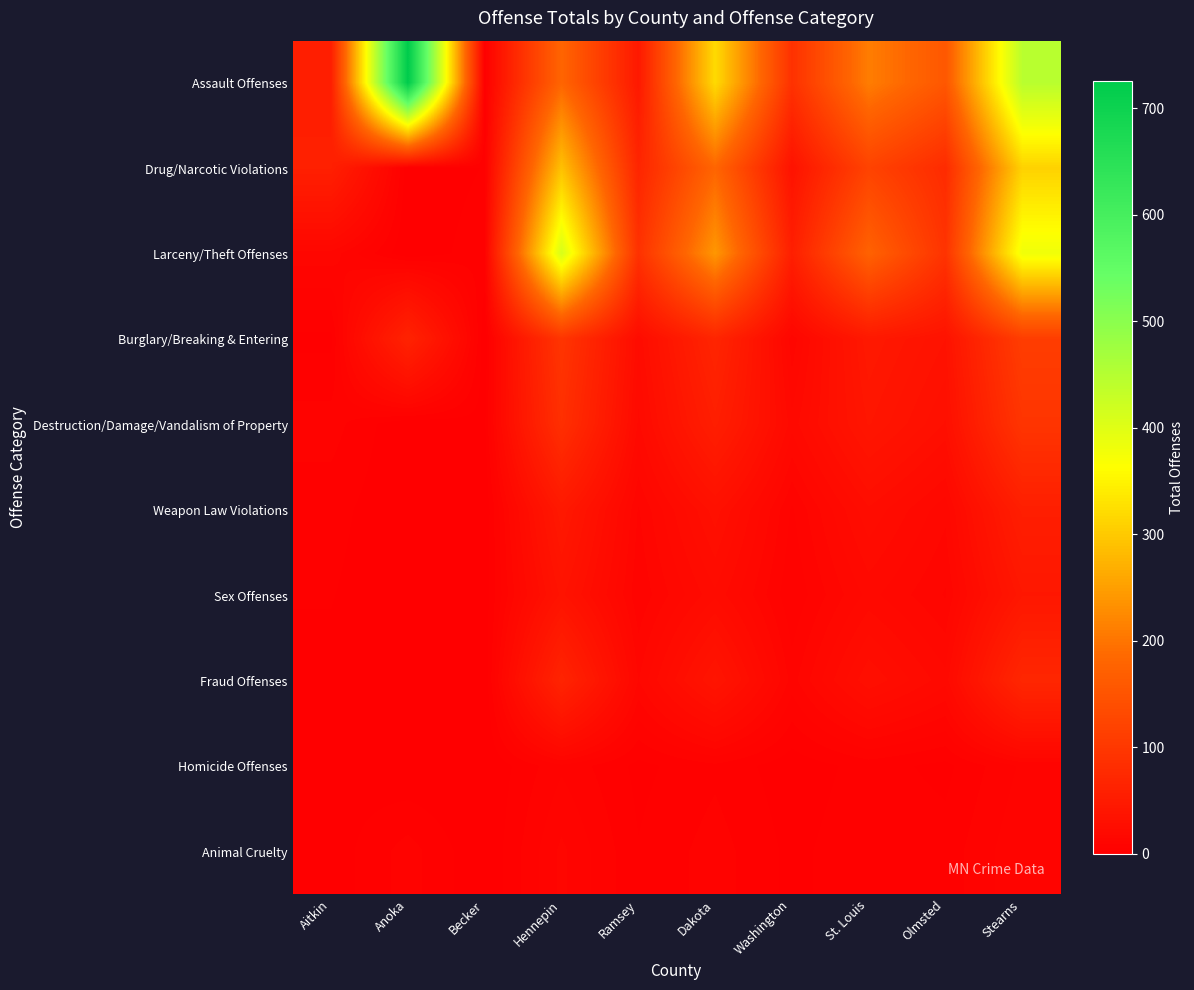

Reading right to left, list all the values displayed in this chart.

Assault Offenses: Stearns=445	Olmsted=156	St. Louis=210	Washington=89	Dakota=320	Ramsey=45	Hennepin=180	Becker=2	Anoka=725	Aitkin=56
Drug/Narcotic Violations: Stearns=310	Olmsted=78	St. Louis=120	Washington=34	Dakota=180	Ramsey=67	Hennepin=290	Becker=3	Anoka=0	Aitkin=57
Larceny/Theft Offenses: Stearns=380	Olmsted=92	St. Louis=175	Washington=56	Dakota=240	Ramsey=89	Hennepin=410	Becker=5	Anoka=0	Aitkin=13
Burglary/Breaking & Entering: Stearns=110	Olmsted=34	St. Louis=45	Washington=12	Dakota=67	Ramsey=23	Hennepin=95	Becker=0	Anoka=63	Aitkin=2
Destruction/Damage/Vandalism of Property: Stearns=95	Olmsted=28	St. Louis=40	Washington=18	Dakota=55	Ramsey=19	Hennepin=85	Becker=2	Anoka=0	Aitkin=7
Weapon Law Violations: Stearns=55	Olmsted=15	St. Louis=25	Washington=8	Dakota=30	Ramsey=11	Hennepin=45	Becker=0	Anoka=0	Aitkin=4
Sex Offenses: Stearns=42	Olmsted=11	St. Louis=18	Washington=6	Dakota=22	Ramsey=9	Hennepin=35	Becker=1	Anoka=0	Aitkin=3
Fraud Offenses: Stearns=70	Olmsted=18	St. Louis=28	Washington=10	Dakota=38	Ramsey=14	Hennepin=65	Becker=0	Anoka=0	Aitkin=2
Homicide Offenses: Stearns=9	Olmsted=2	St. Louis=4	Washington=1	Dakota=5	Ramsey=2	Hennepin=8	Becker=0	Anoka=0	Aitkin=2
Animal Cruelty: Stearns=11	Olmsted=4	St. Louis=5	Washington=2	Dakota=7	Ramsey=3	Hennepin=12	Becker=0	Anoka=7	Aitkin=1